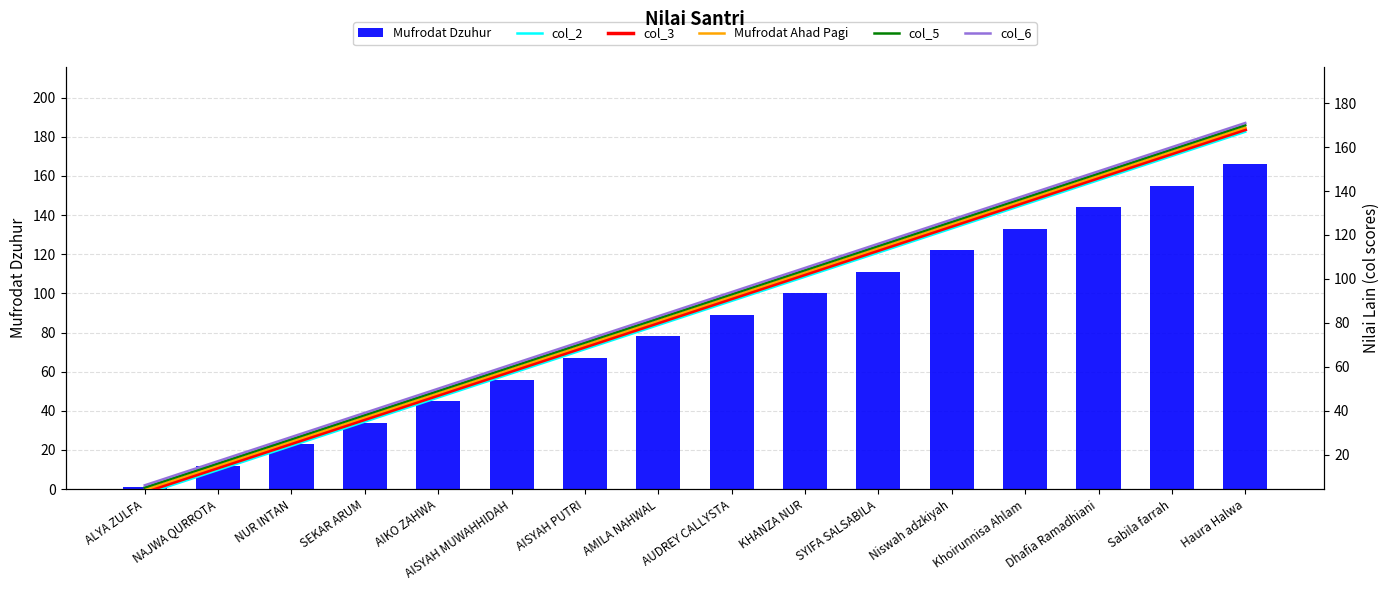

What is the difference between the maximum and second lowest values in the col_6 series?

154